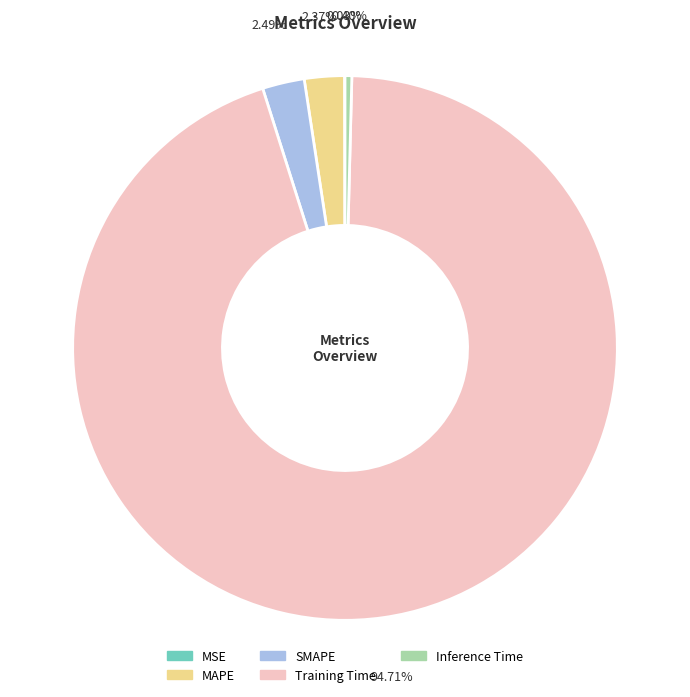

Which category accounts for the majority?

Training Time